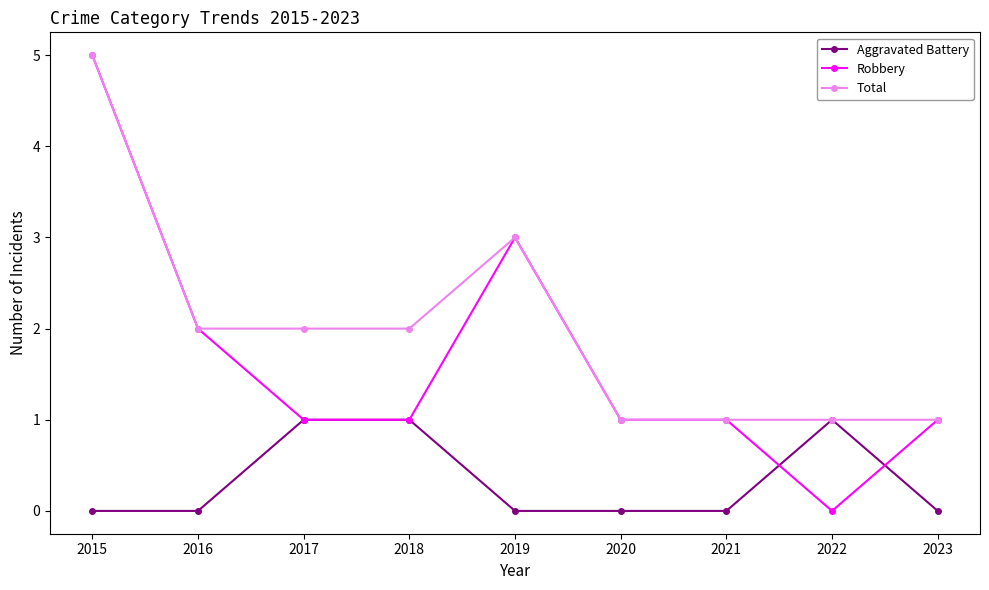

At which category is the sum across all series the highest?

2015